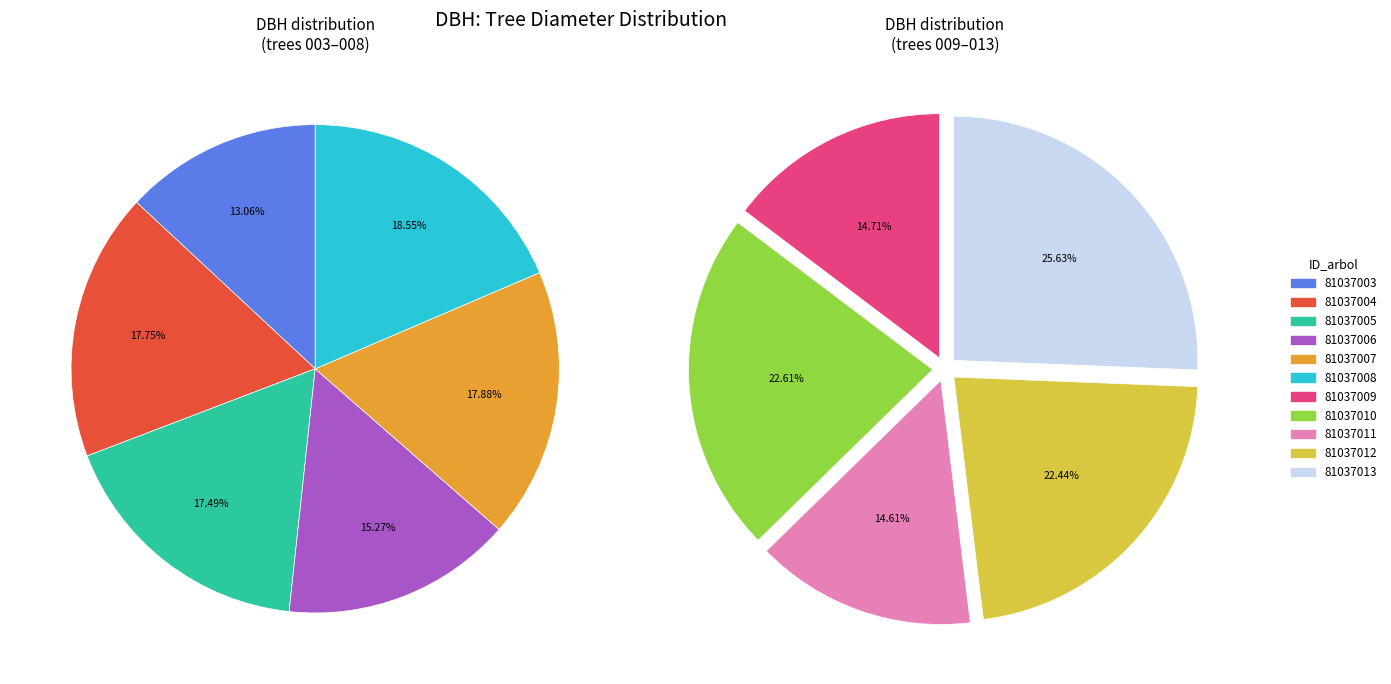

What is the smallest slice in the pie chart?

81037011